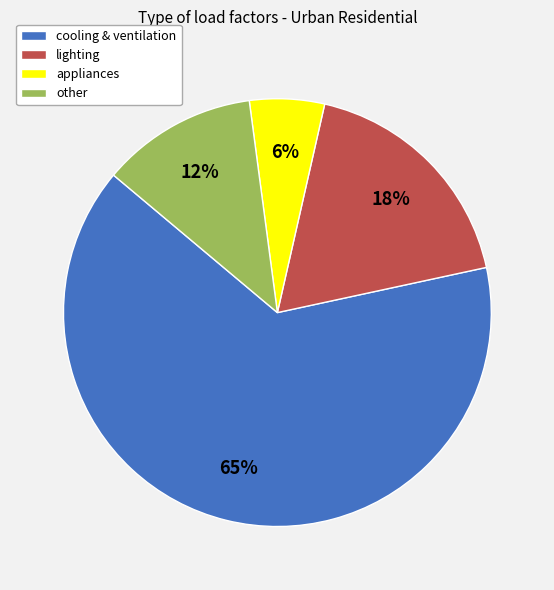

Which slice is the largest?

cooling & ventilation